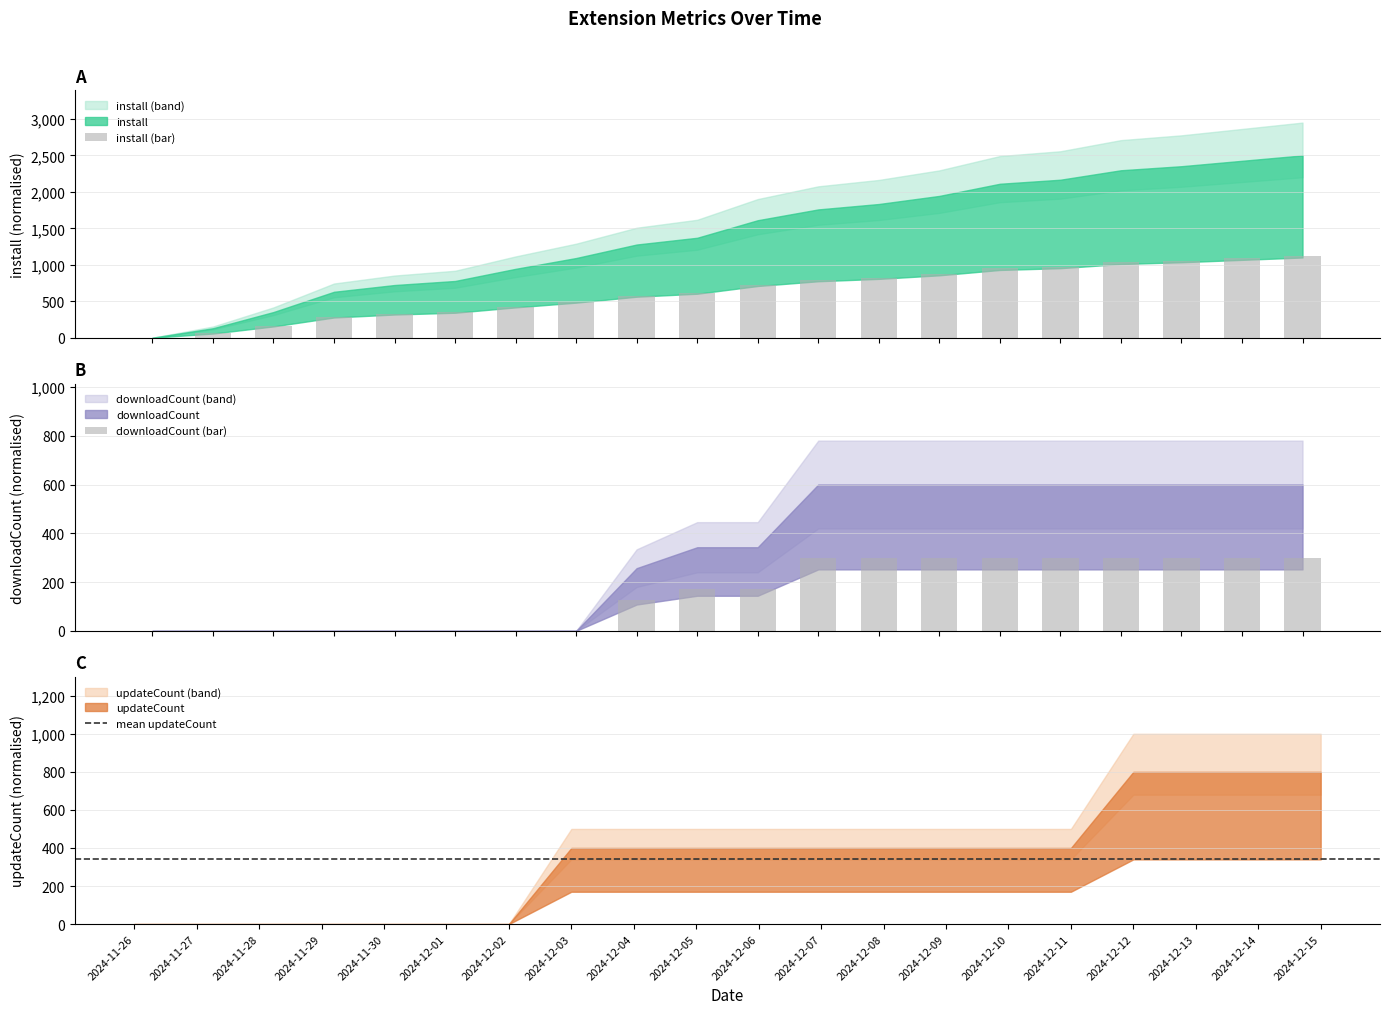

Between 2024-12-09 and 2024-12-14, which is larger?

2024-12-14